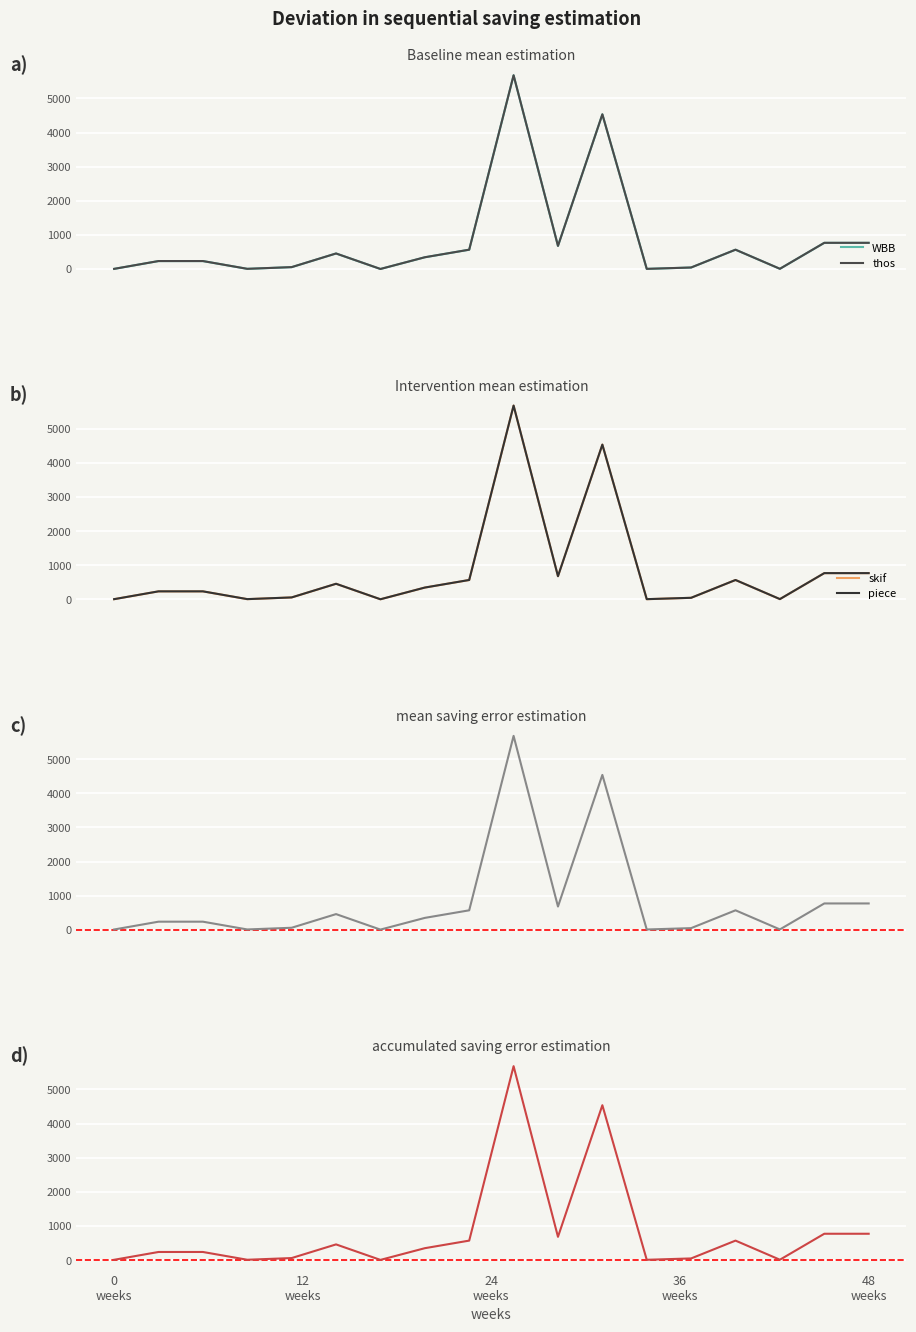

True or false: skif and WBB intersect in this chart.

False